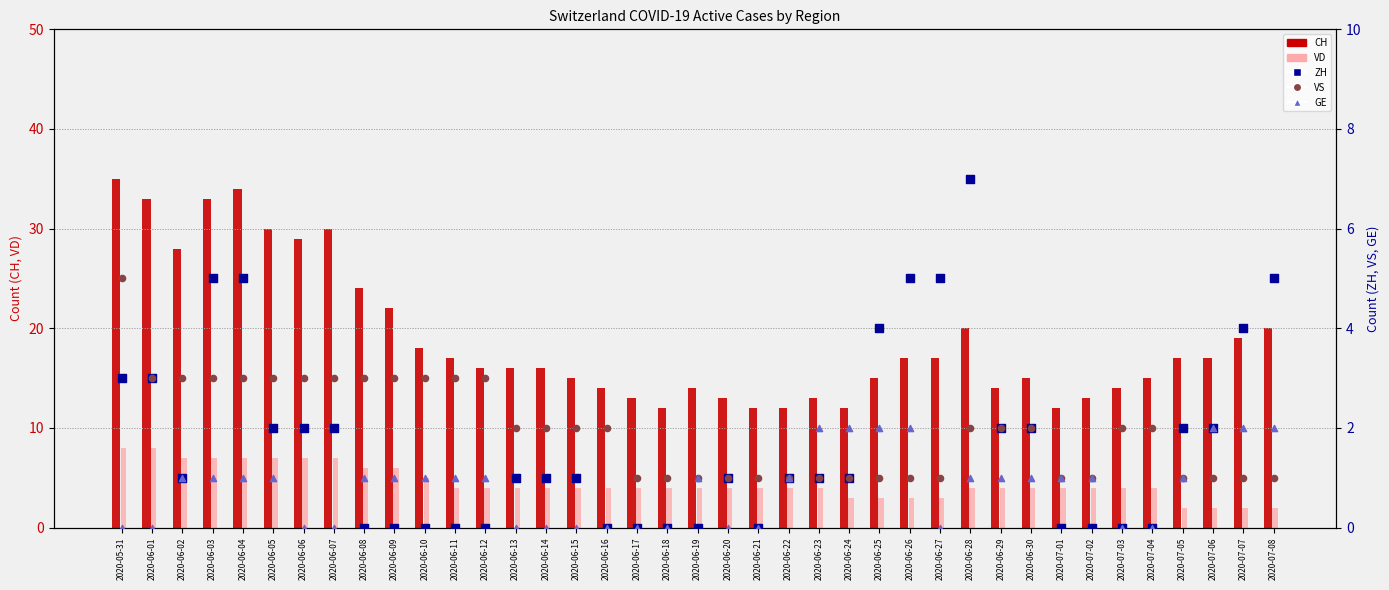

At how many categories does at least one series exceed 19?

12